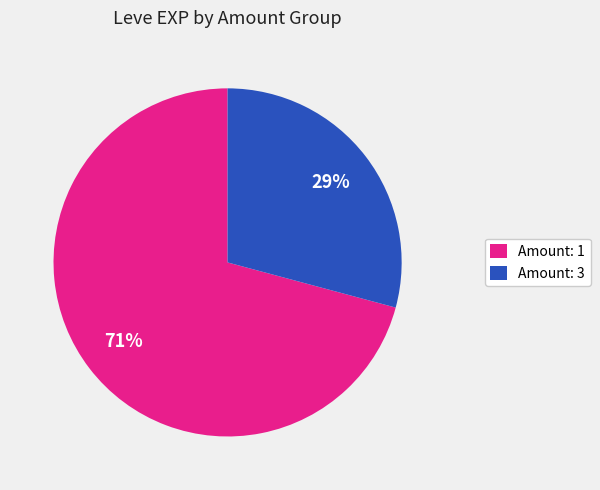

Is there any slice that represents more than half of the pie?

Yes